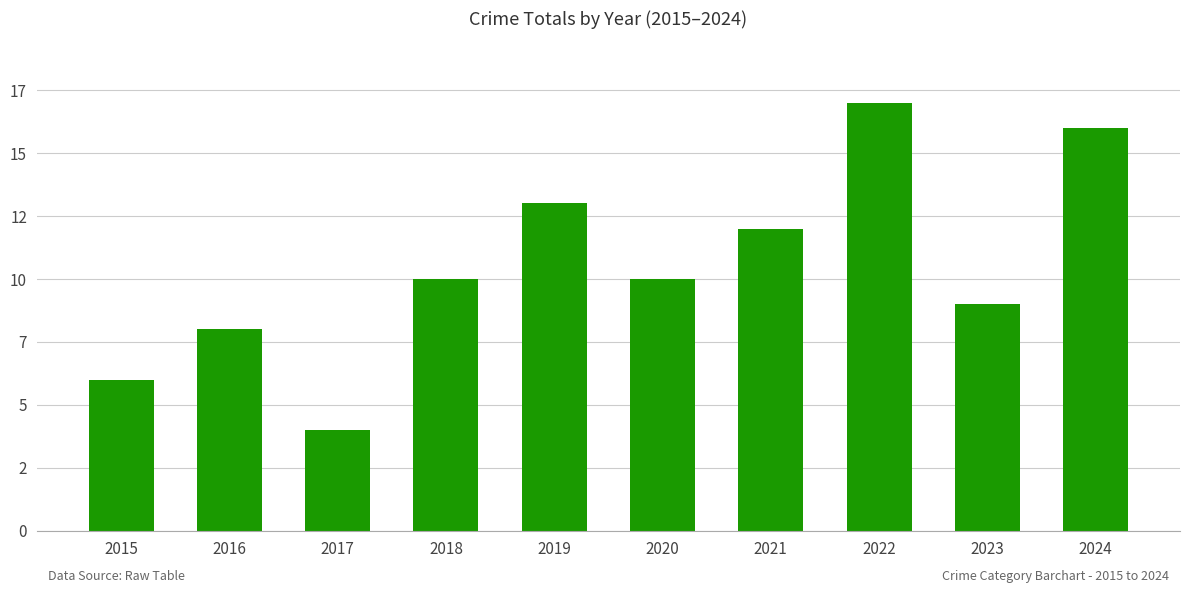

Does the chart contain any negative values?

No